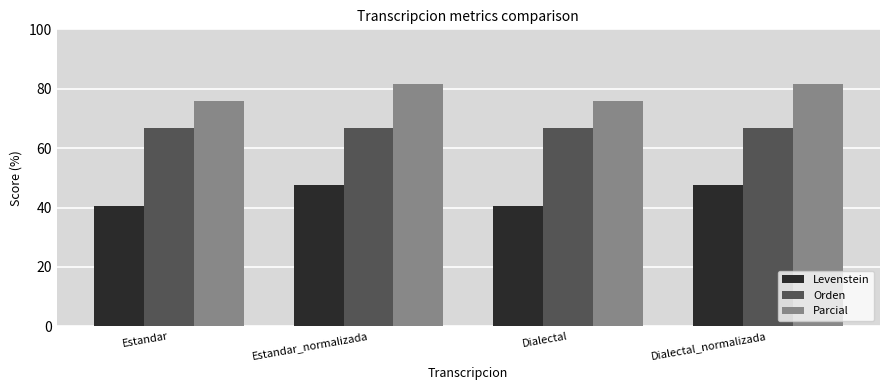

What is the total value across all series at Dialectal_normalizada?

195.8